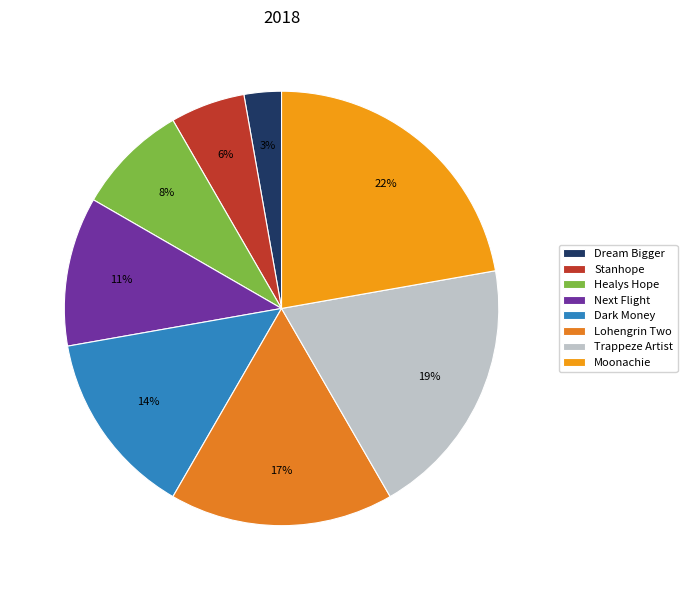

Approximately how many times larger is the value at Stanhope compared to Dream Bigger?

2.0